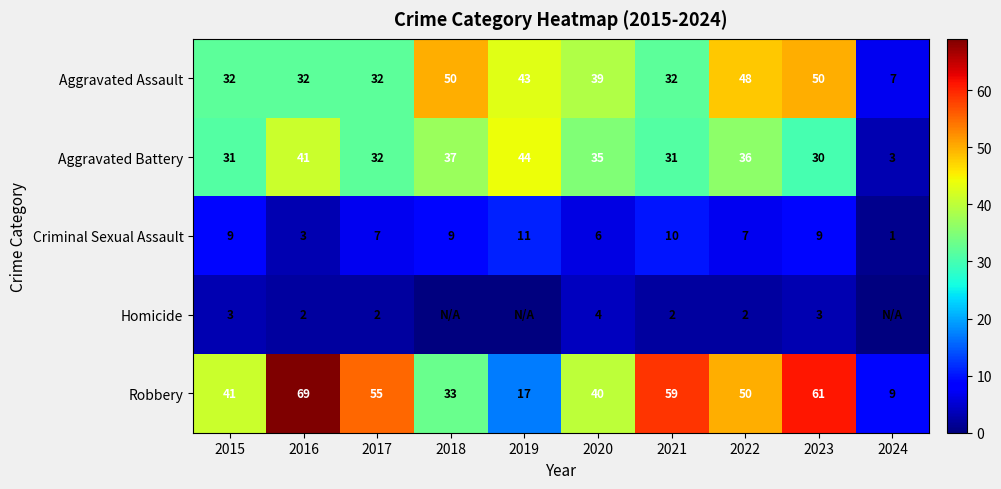

Between 2015 and 2022, which series saw the biggest shift?

Aggravated Assault